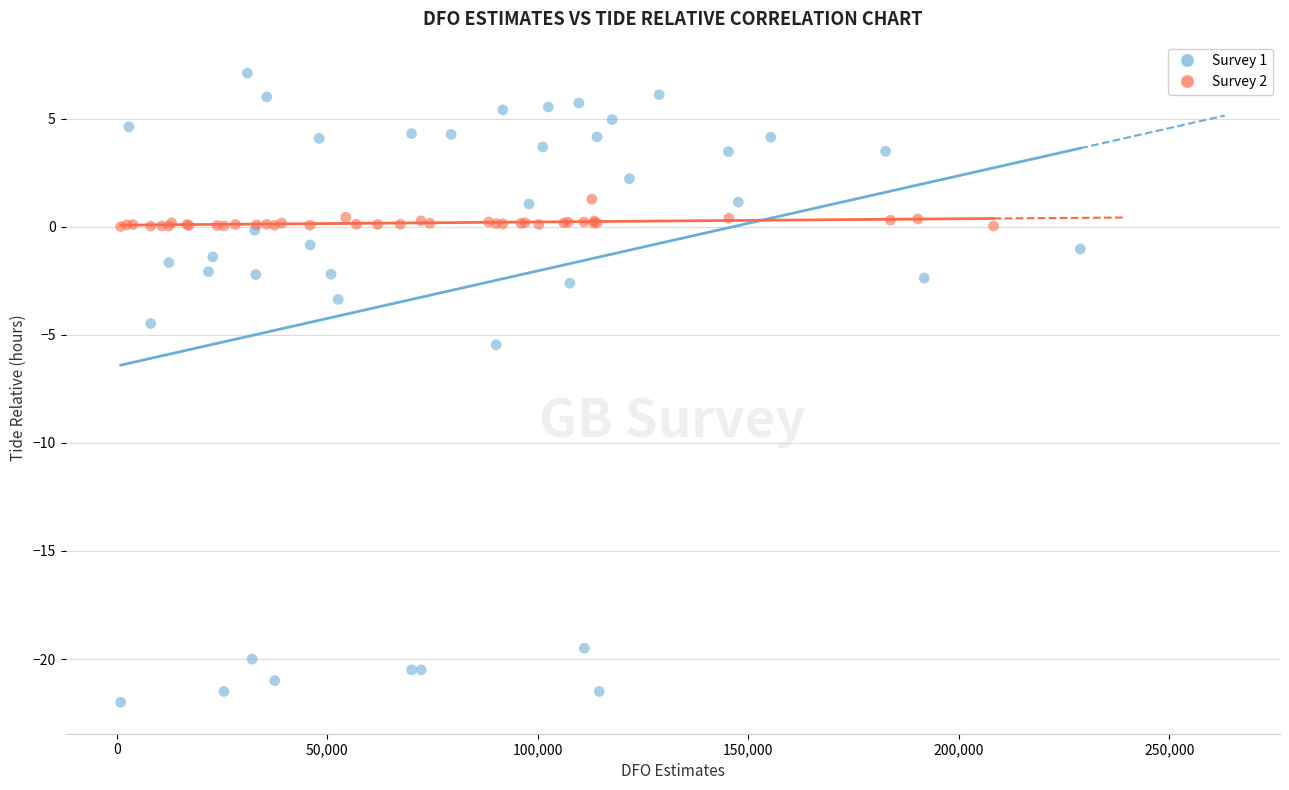

Which series has the widest spread of Y values?

Survey 1